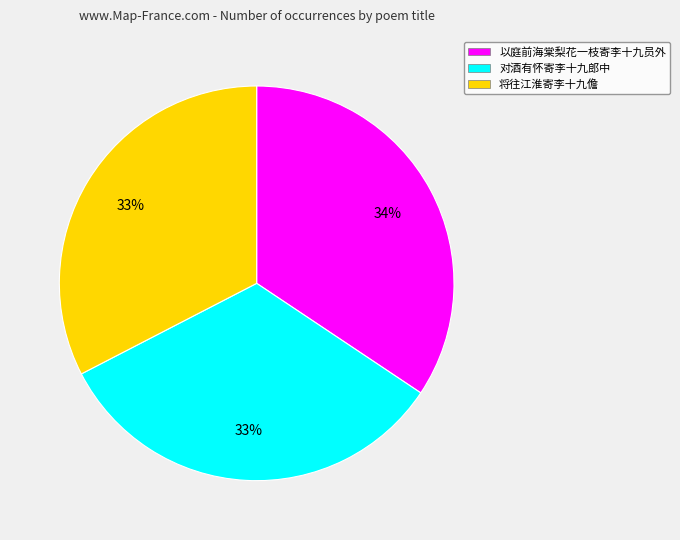

Is it true that 将往江淮寄李十九儋 is 4% of the pie?

False